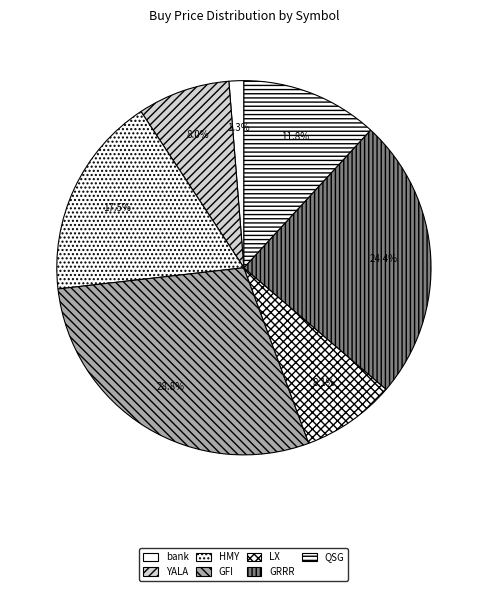

Does QSG represent more than half of the total?

No